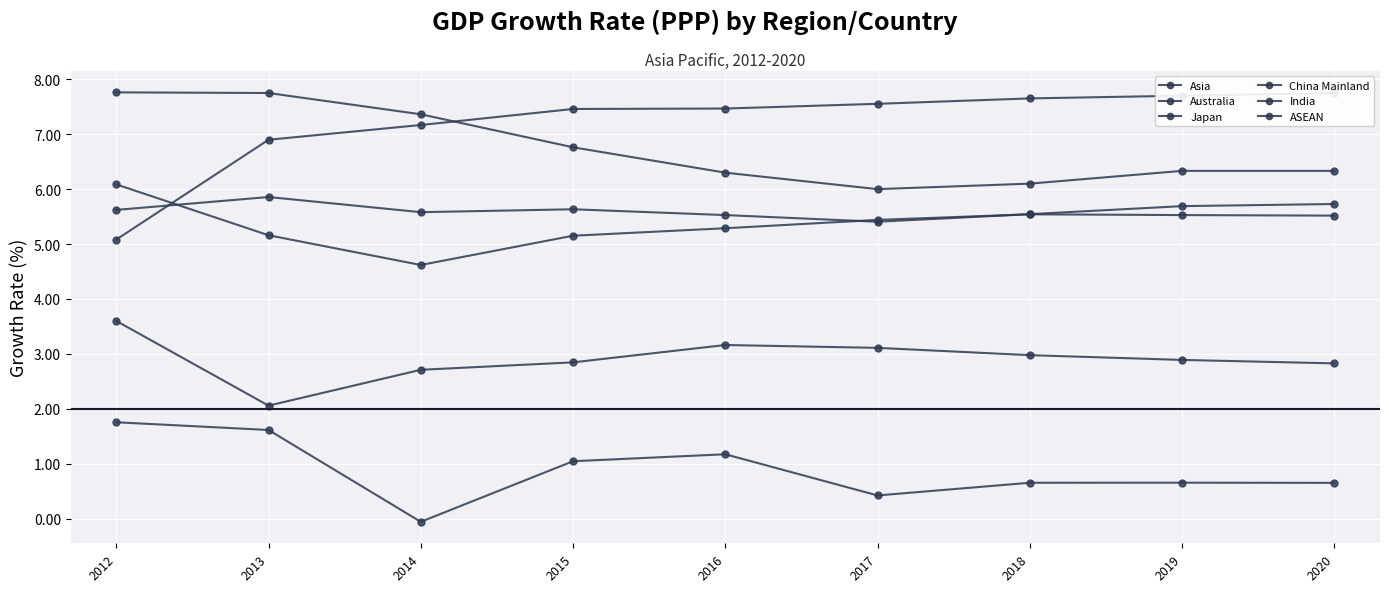

Where is the first local minimum for China Mainland?

2017